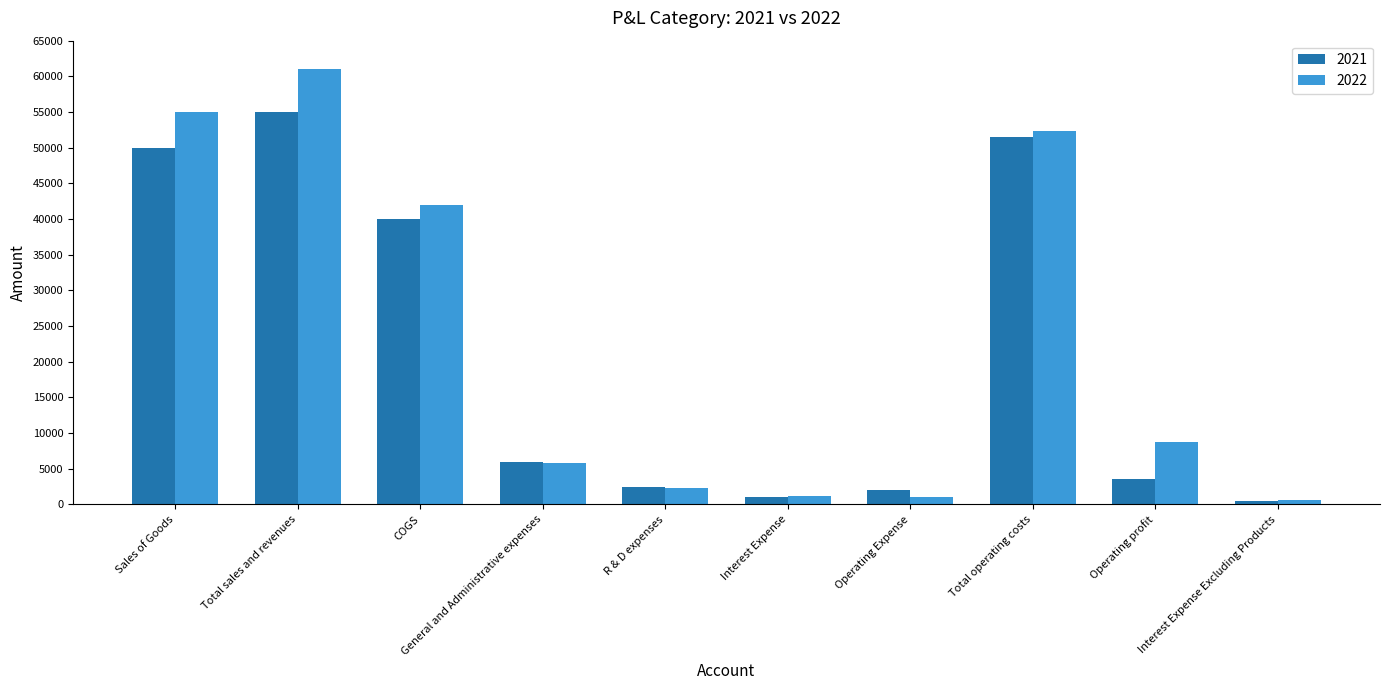

Which series has the widest spread of values?

2022